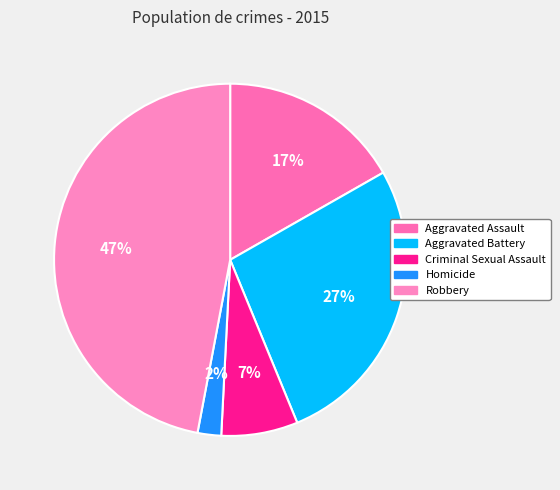

What is the largest slice in the pie chart?

Robbery